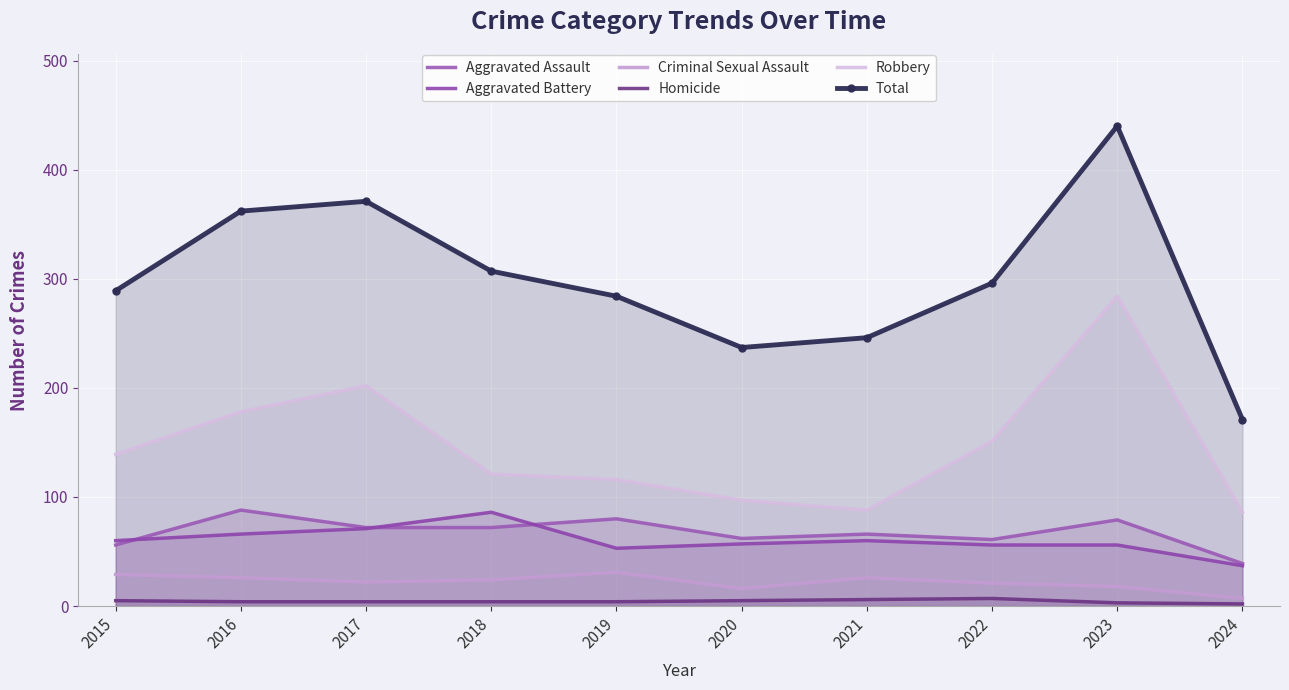

Read the Criminal Sexual Assault value at 2023, to the nearest 5.

20